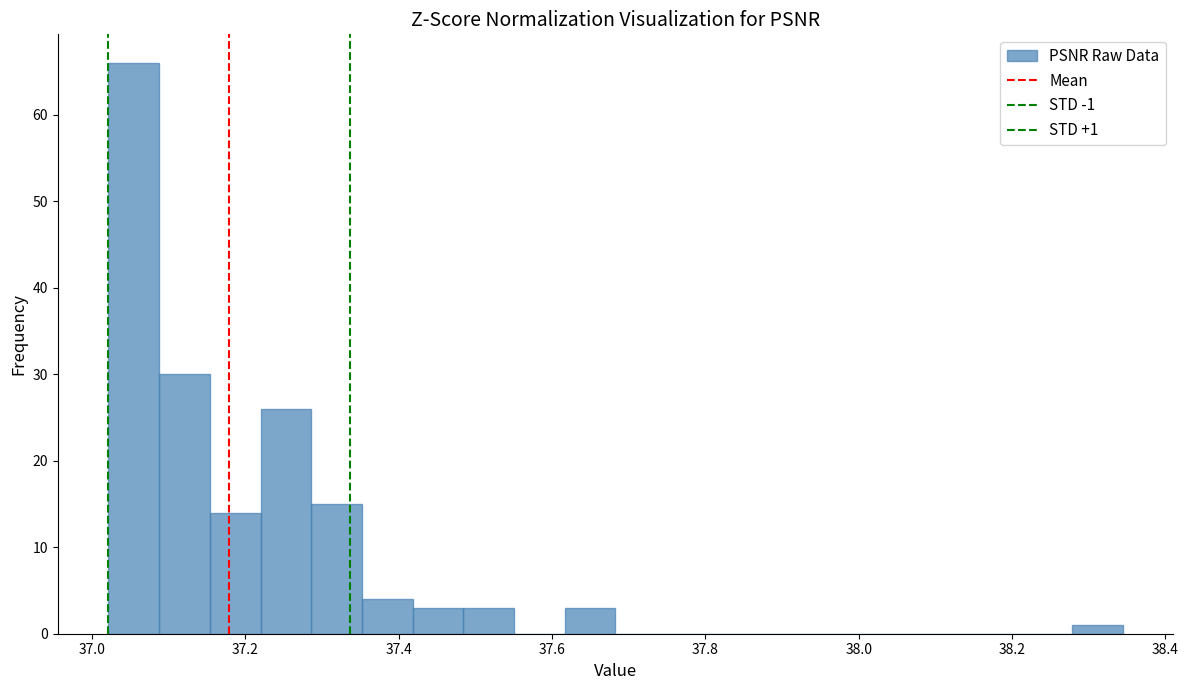

Around what value on the x-axis is the tallest bar? Give the approximate position of its centre, as read against the axis.

37.06